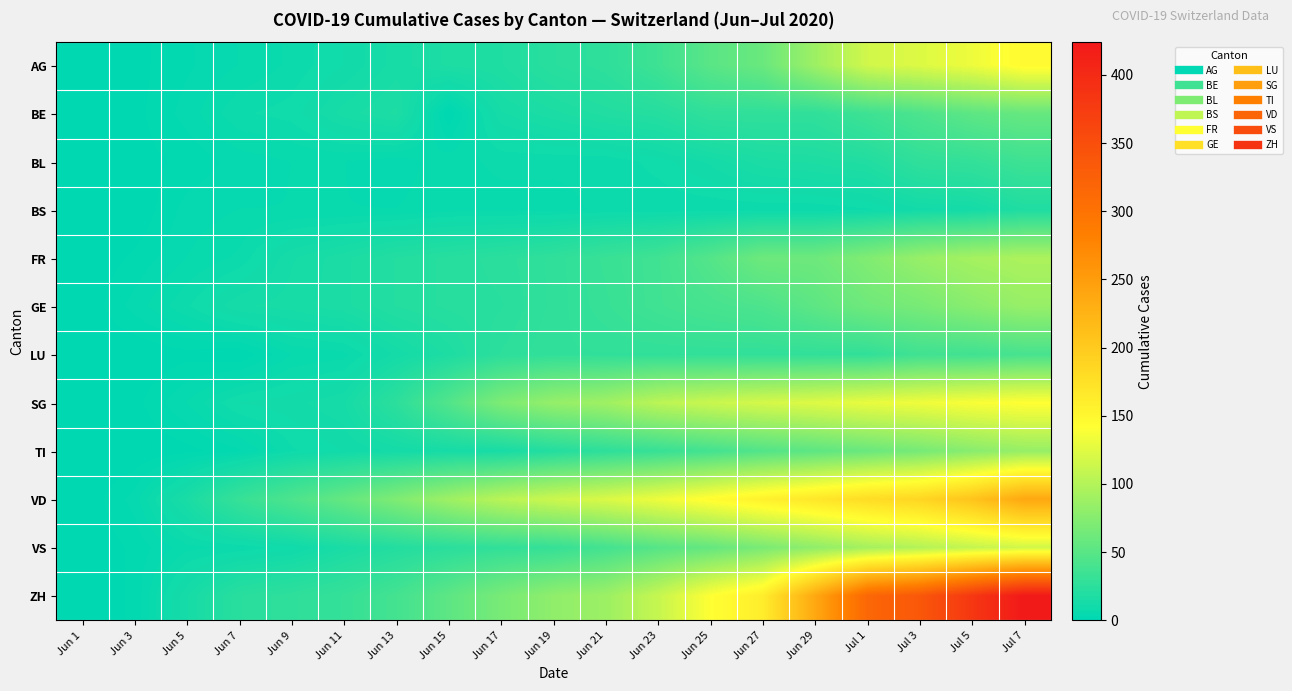

At Jun 9, list the series in order from smallest to largest.

BL, BS, LU, AG, TI, BE, VS, SG, FR, GE, ZH, VD